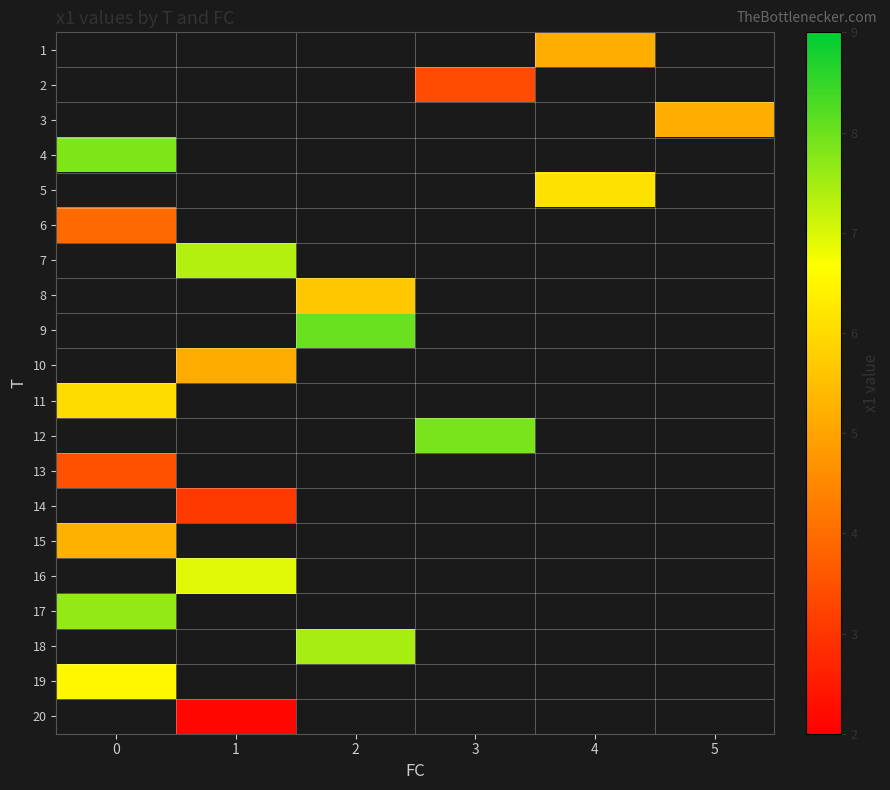

Is the value of 19 at 5 greater than the value of 2 at 2?

No